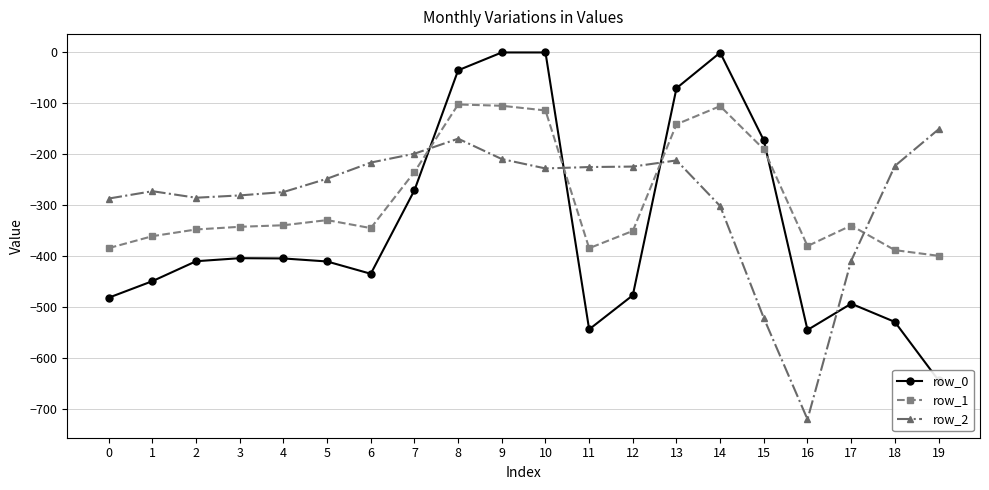

Between which two adjacent categories do row_2 and row_1 first intersect?

7 and 8